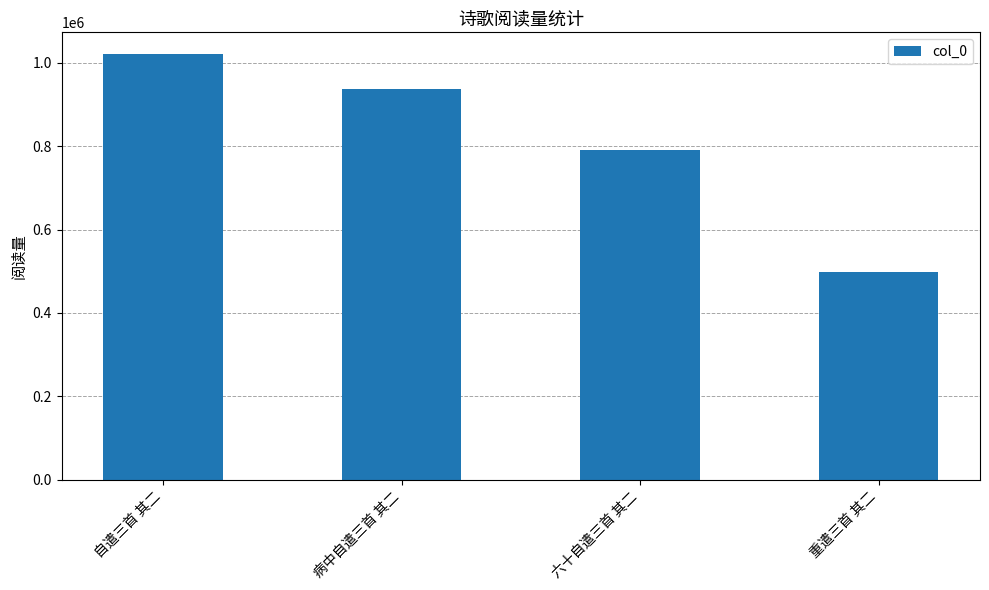

What is the label of the 2nd bar from the left?

病中自遣三首 其二